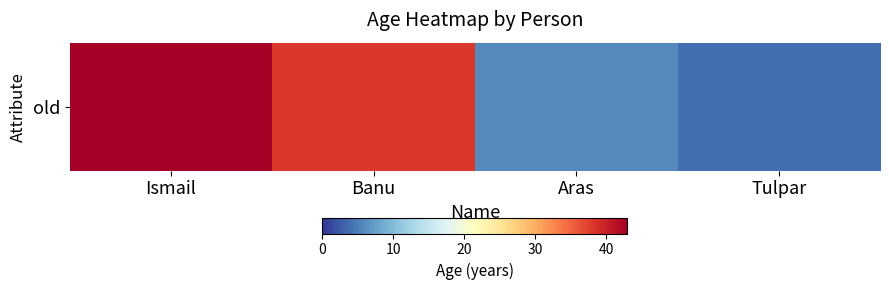

Where does the data first go above 38?

Ismail